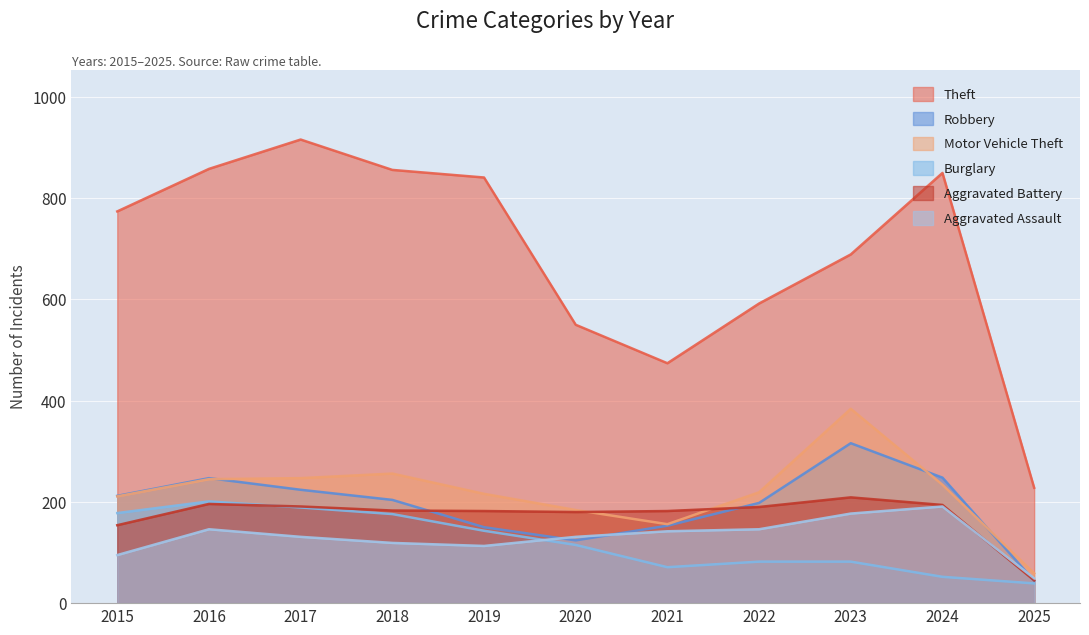

Which series changed the most between 2022 and 2023?

Motor Vehicle Theft